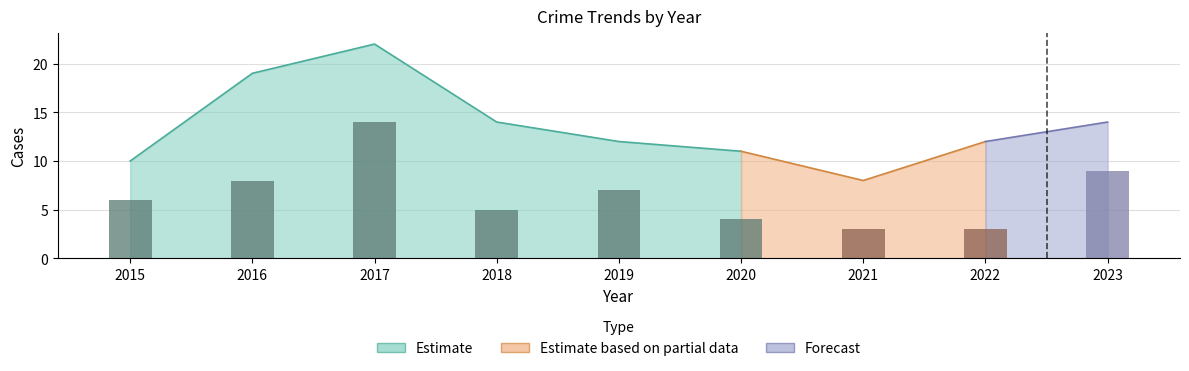

Reading left to right, extract all data points from this chart.

2015=6	2016=8	2017=14	2018=5	2019=7	2020=4	2021=3	2022=3	2023=9